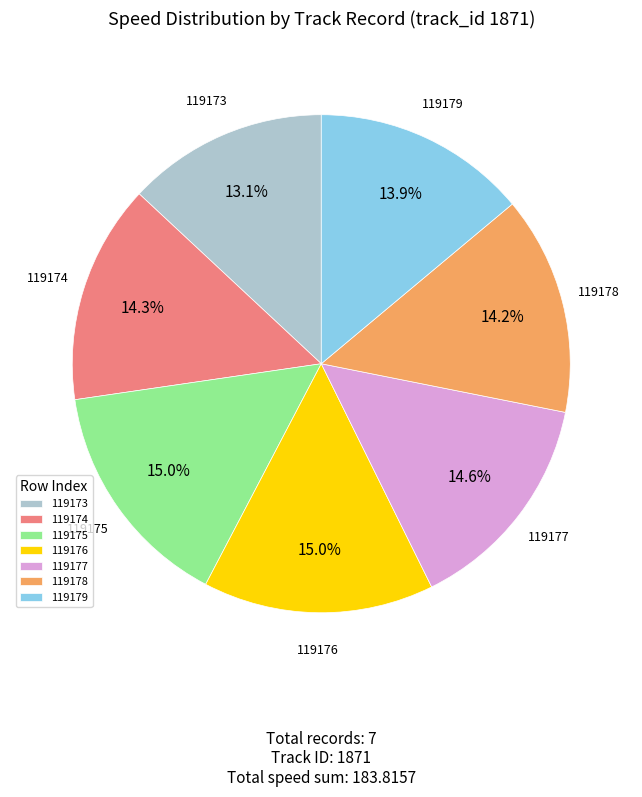

What portion of the pie excludes 119176?

85.0%